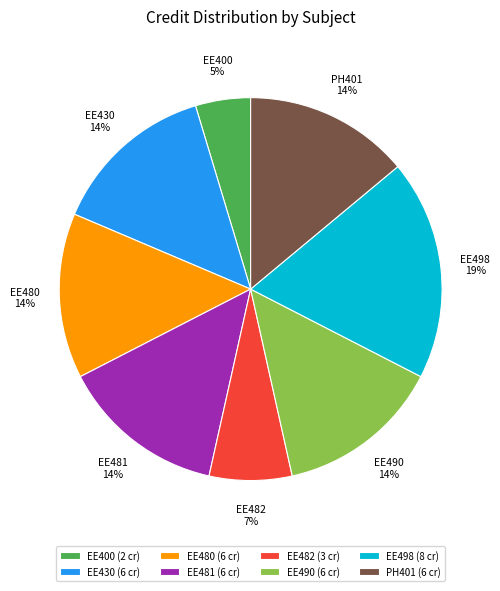

True or false: EE481 accounts for 7% of the total.

False